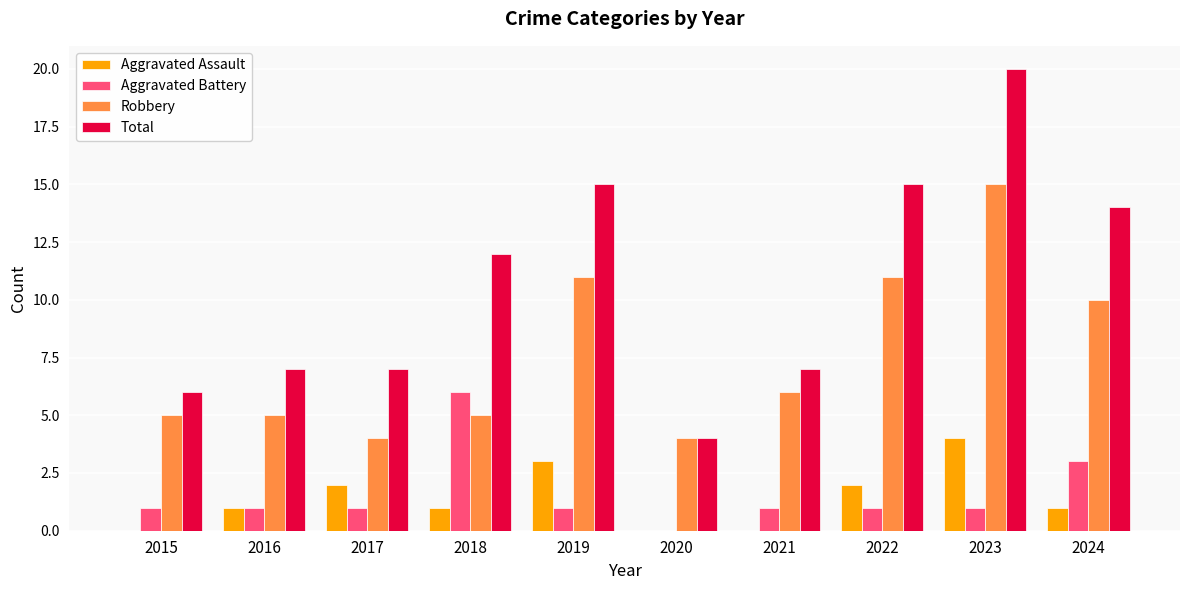

Reading right to left, extract all data points from this chart.

Aggravated Assault: 1	4	2	0	0	3	1	2	1	0
Aggravated Battery: 3	1	1	1	0	1	6	1	1	1
Robbery: 10	15	11	6	4	11	5	4	5	5
Total: 14	20	15	7	4	15	12	7	7	6